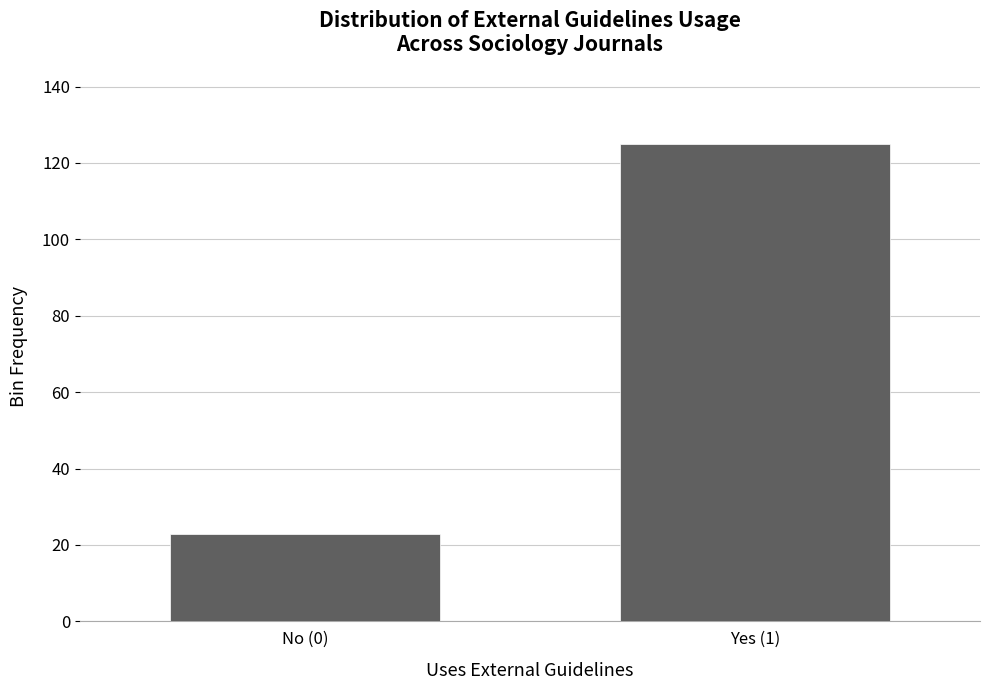

Reading left to right, extract all data points from this chart.

No (0)=23	Yes (1)=125